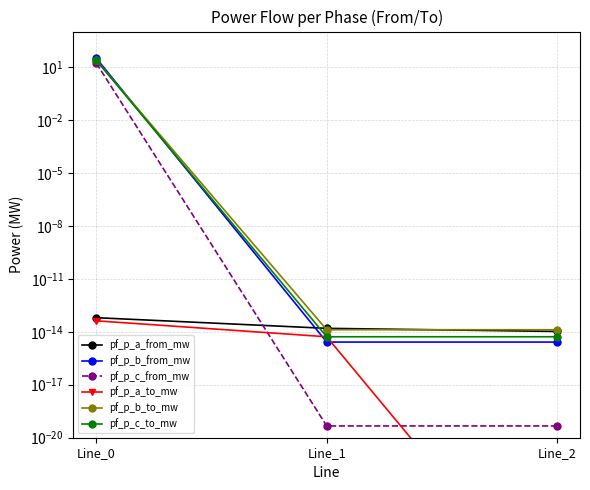

Where is pf_p_b_from_mw nearest to the value 15?

Line_1